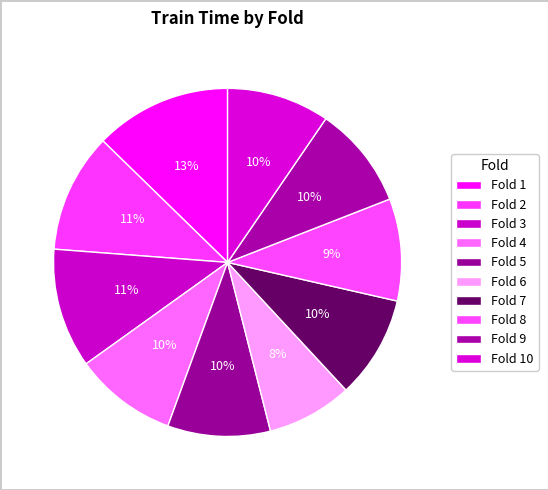

To the nearest percent, what is the combined percentage of Fold 7 and Fold 2?

21%